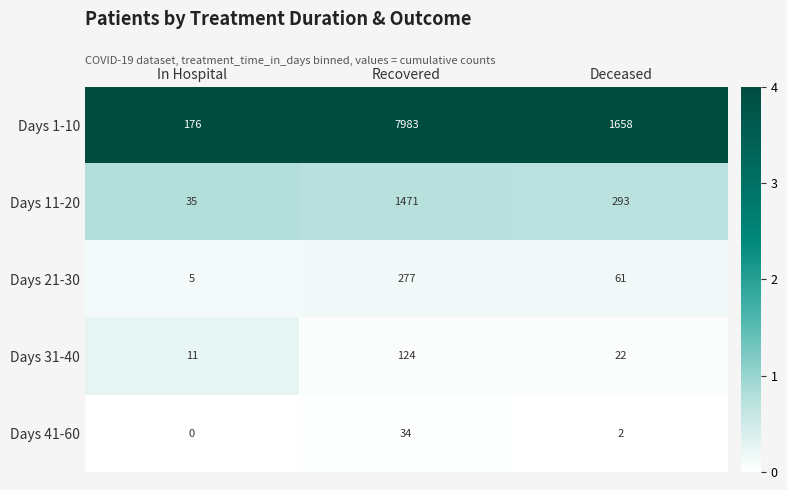

Reading left to right, extract all data points from this chart.

Days 1-10: In Hospital=176	Recovered=7983	Deceased=1658
Days 11-20: In Hospital=35	Recovered=1471	Deceased=293
Days 21-30: In Hospital=5	Recovered=277	Deceased=61
Days 31-40: In Hospital=11	Recovered=124	Deceased=22
Days 41-60: In Hospital=0	Recovered=34	Deceased=2